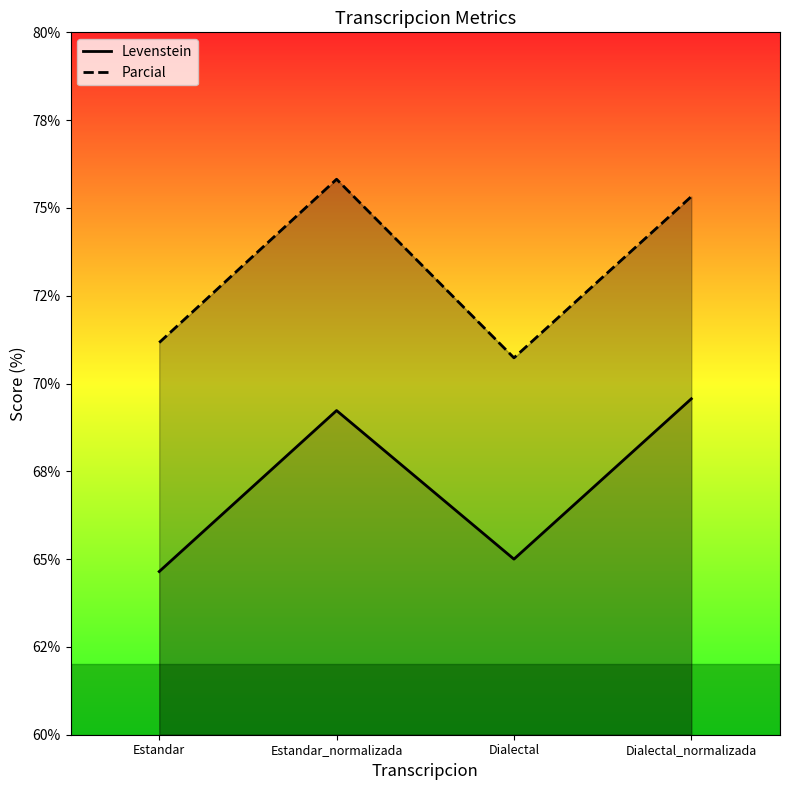

What is the lowest value of the Levenstein series?

64.6